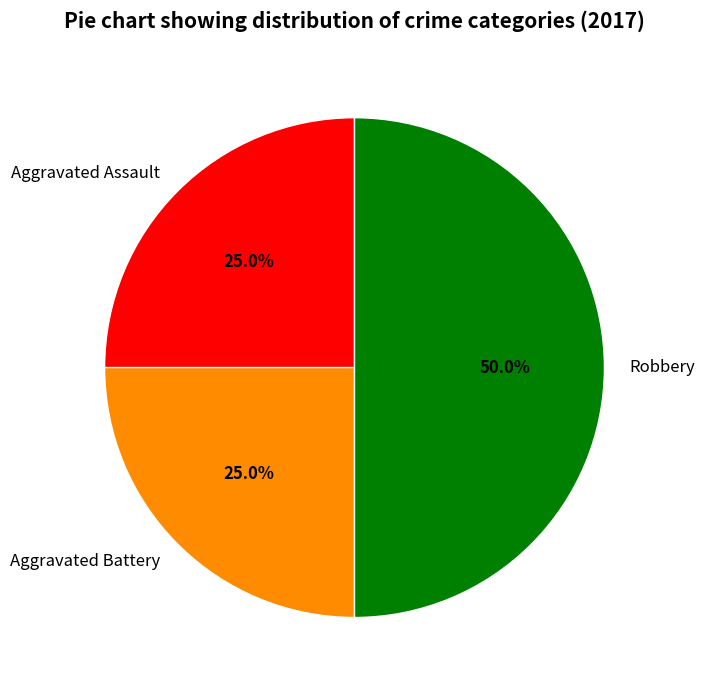

True or false: Aggravated Assault accounts for 25% of the total.

True